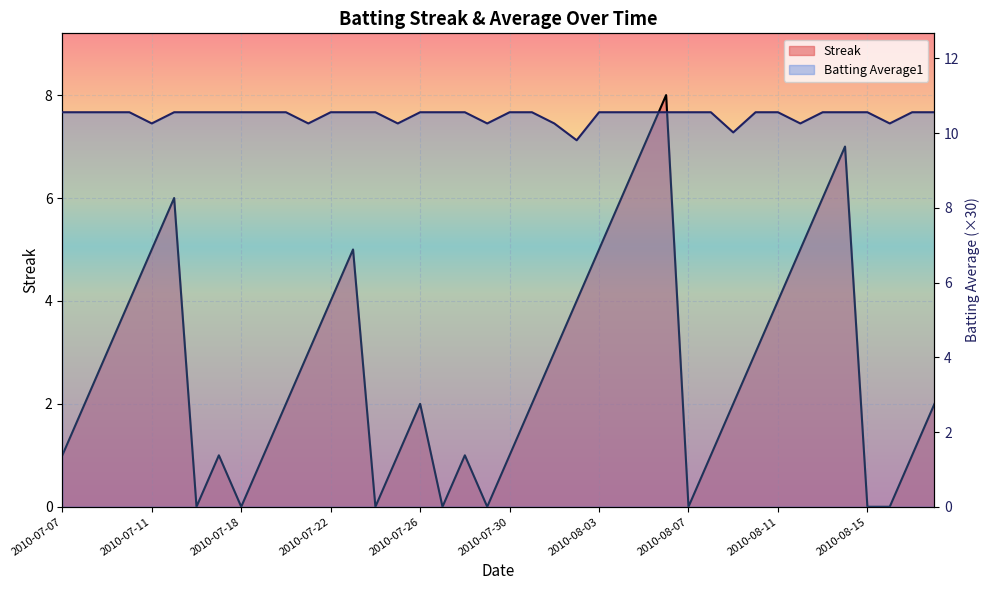

Reading left to right, transcribe all the data shown in this chart.

Streak: 2010-07-07=1.0	2010-07-08=2.0	2010-07-09=3.0	2010-07-10=4.0	2010-07-11=5.0	2010-07-15=6.0	2010-07-16=0.0	2010-07-17=1.0	2010-07-18=0.0	2010-07-19=1.0	2010-07-20=2.0	2010-07-21=3.0	2010-07-22=4.0	2010-07-23=5.0	2010-07-24=0.0	2010-07-25=1.0	2010-07-26=2.0	2010-07-27=0.0	2010-07-28=1.0	2010-07-29=0.0	2010-07-30=1.0	2010-07-31=2.0	2010-08-01=3.0	2010-08-02=4.0	2010-08-03=5.0	2010-08-04=6.0	2010-08-05=7.0	2010-08-06=8.0	2010-08-07=0.0	2010-08-08=1.0	2010-08-09=2.0	2010-08-10=3.0	2010-08-11=4.0	2010-08-12=5.0	2010-08-13=6.0	2010-08-14=7.0	2010-08-15=0.0	2010-08-16=0.0	2010-08-17=1.0	2010-08-18=2.0
Batting Average1: 2010-07-07=10.6	2010-07-08=10.6	2010-07-09=10.6	2010-07-10=10.6	2010-07-11=10.3	2010-07-15=10.6	2010-07-16=10.6	2010-07-17=10.6	2010-07-18=10.6	2010-07-19=10.6	2010-07-20=10.6	2010-07-21=10.3	2010-07-22=10.6	2010-07-23=10.6	2010-07-24=10.6	2010-07-25=10.3	2010-07-26=10.6	2010-07-27=10.6	2010-07-28=10.6	2010-07-29=10.3	2010-07-30=10.6	2010-07-31=10.6	2010-08-01=10.3	2010-08-02=9.8	2010-08-03=10.6	2010-08-04=10.6	2010-08-05=10.6	2010-08-06=10.6	2010-08-07=10.6	2010-08-08=10.6	2010-08-09=10.0	2010-08-10=10.6	2010-08-11=10.6	2010-08-12=10.3	2010-08-13=10.6	2010-08-14=10.6	2010-08-15=10.6	2010-08-16=10.3	2010-08-17=10.6	2010-08-18=10.6